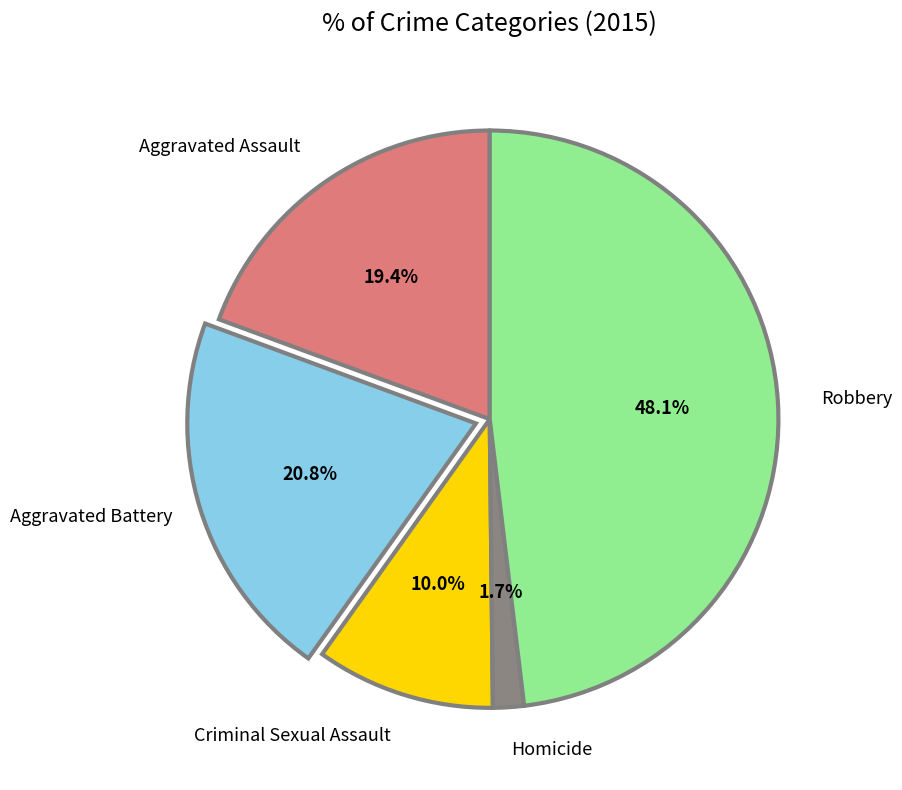

The Homicide slice represents 14% of the pie. True or false?

False